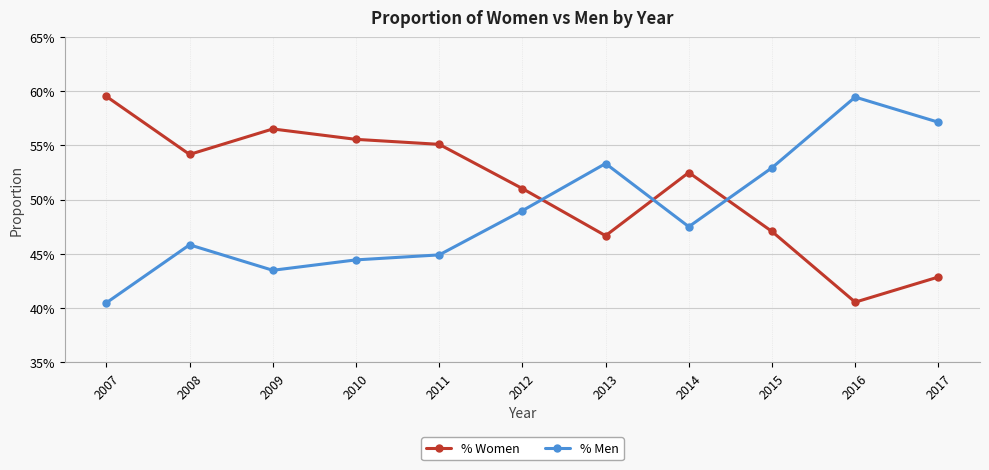

What is the sum of the % Women values at 2011 and 2016?

1.0